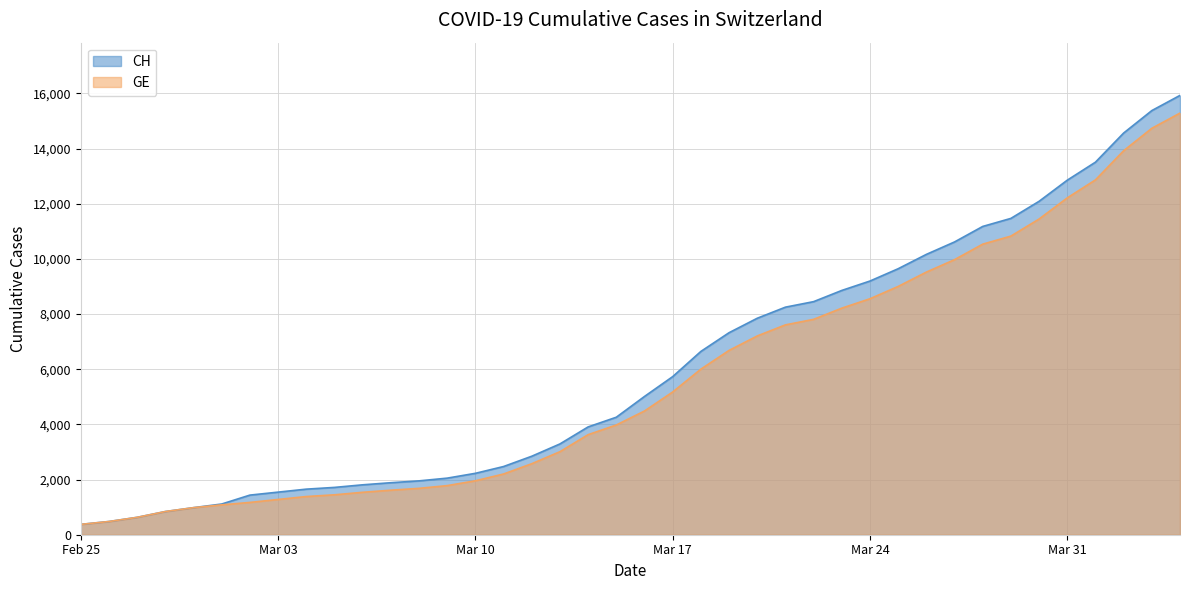

Where is GE nearest to the value 7829?

2020-03-22